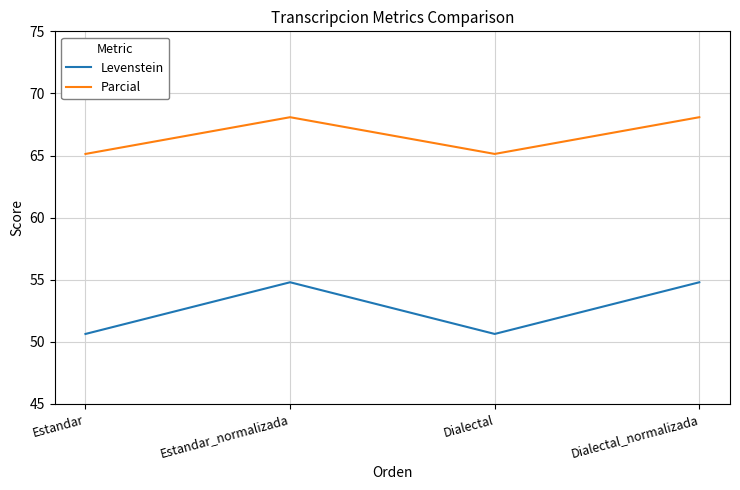

True or false: Levenstein has more than 0 interior local peaks.

True